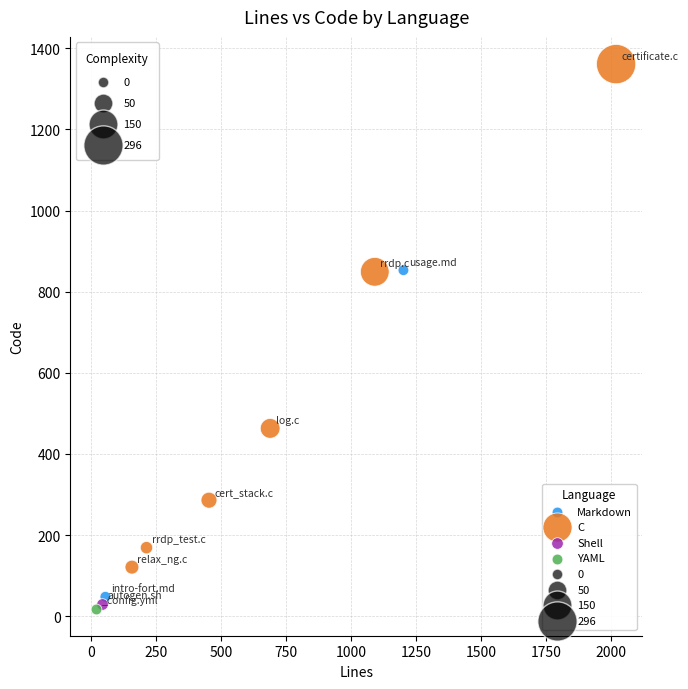

Which series reaches the maximum Y coordinate?

C